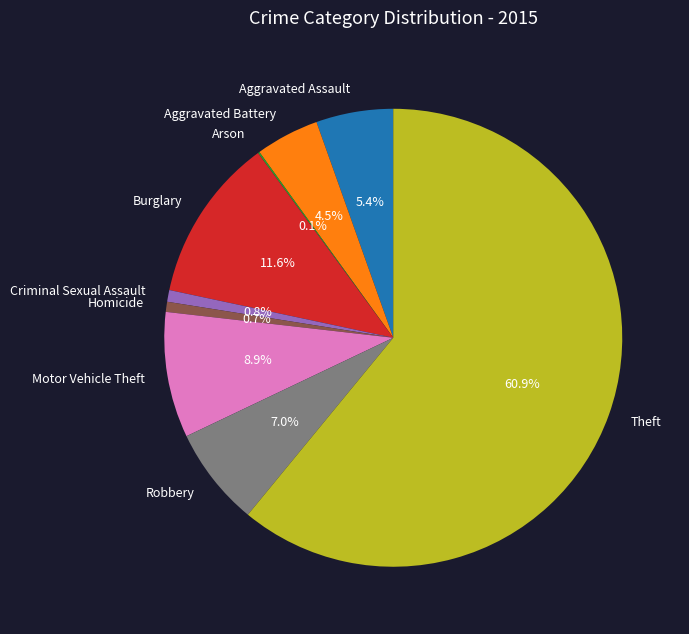

What percentage is the Robbery slice, to the nearest percent?

7%